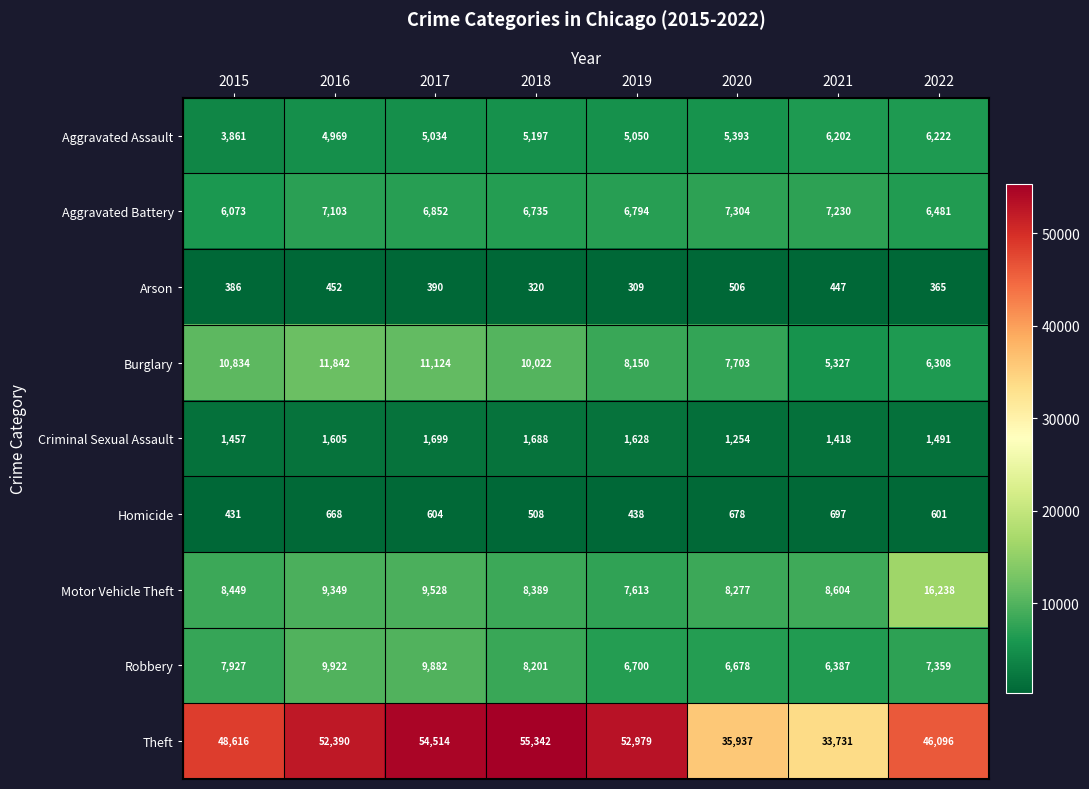

What is the difference between the Arson values at 2017 and 2016?

62